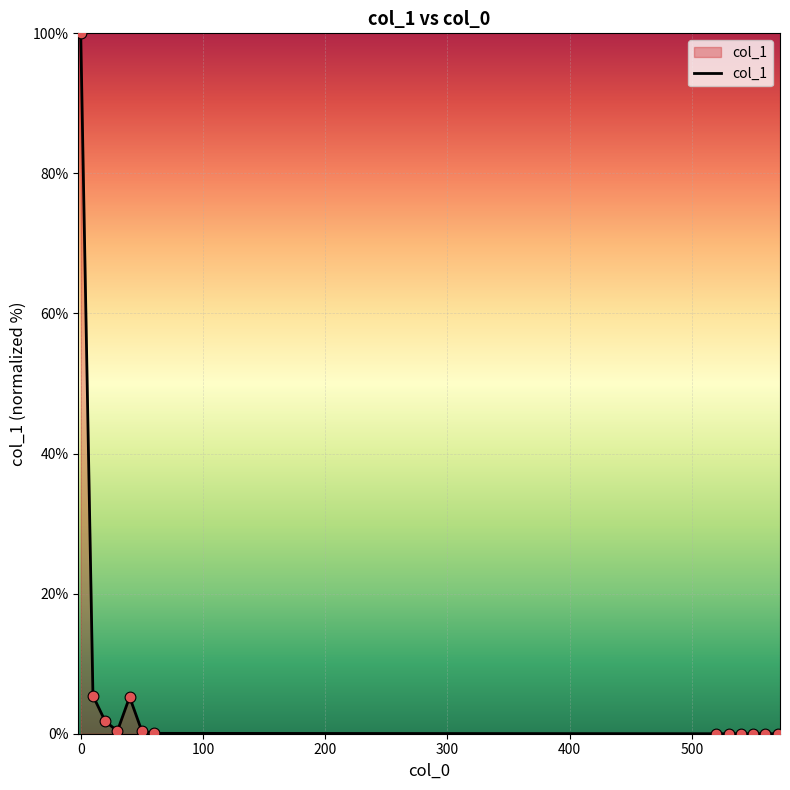

What is the greatest value displayed?

100.0